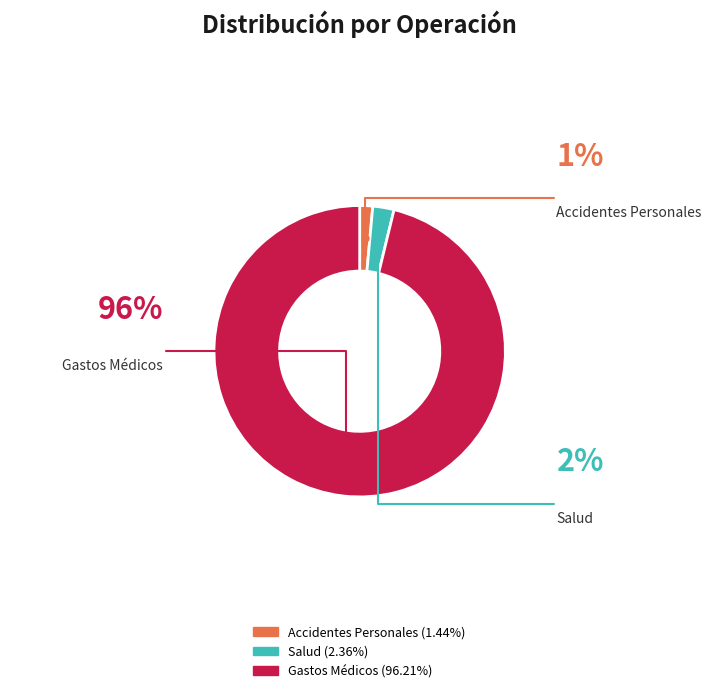

Between Accidentes Personales and Salud, which is larger?

Salud